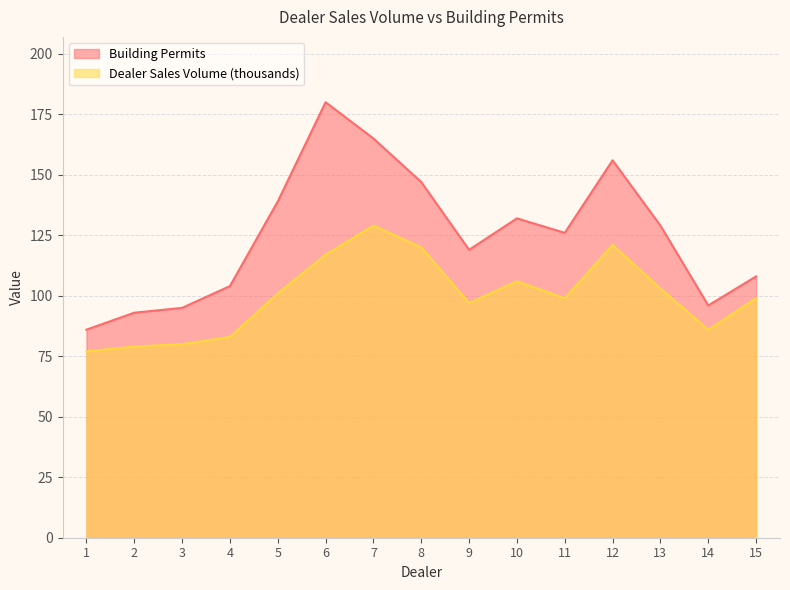

How many series are shown in this chart?

2